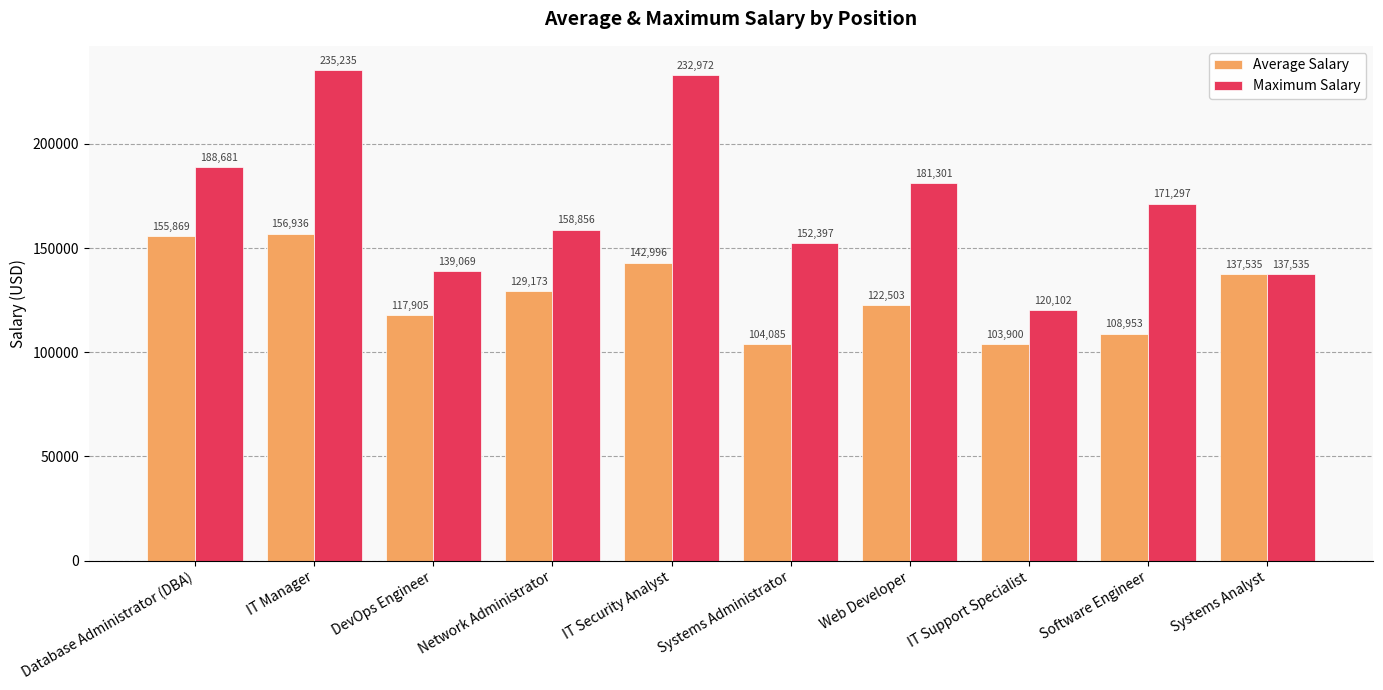

What is the difference between the highest and lowest values at IT Support Specialist?

16202